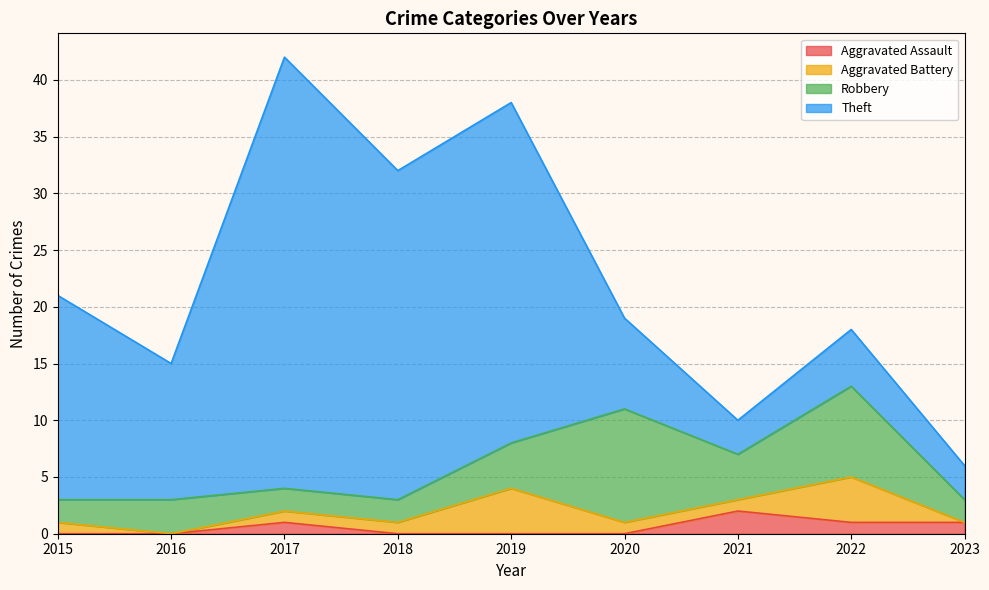

How many data points in Aggravated Battery are above 1?

2